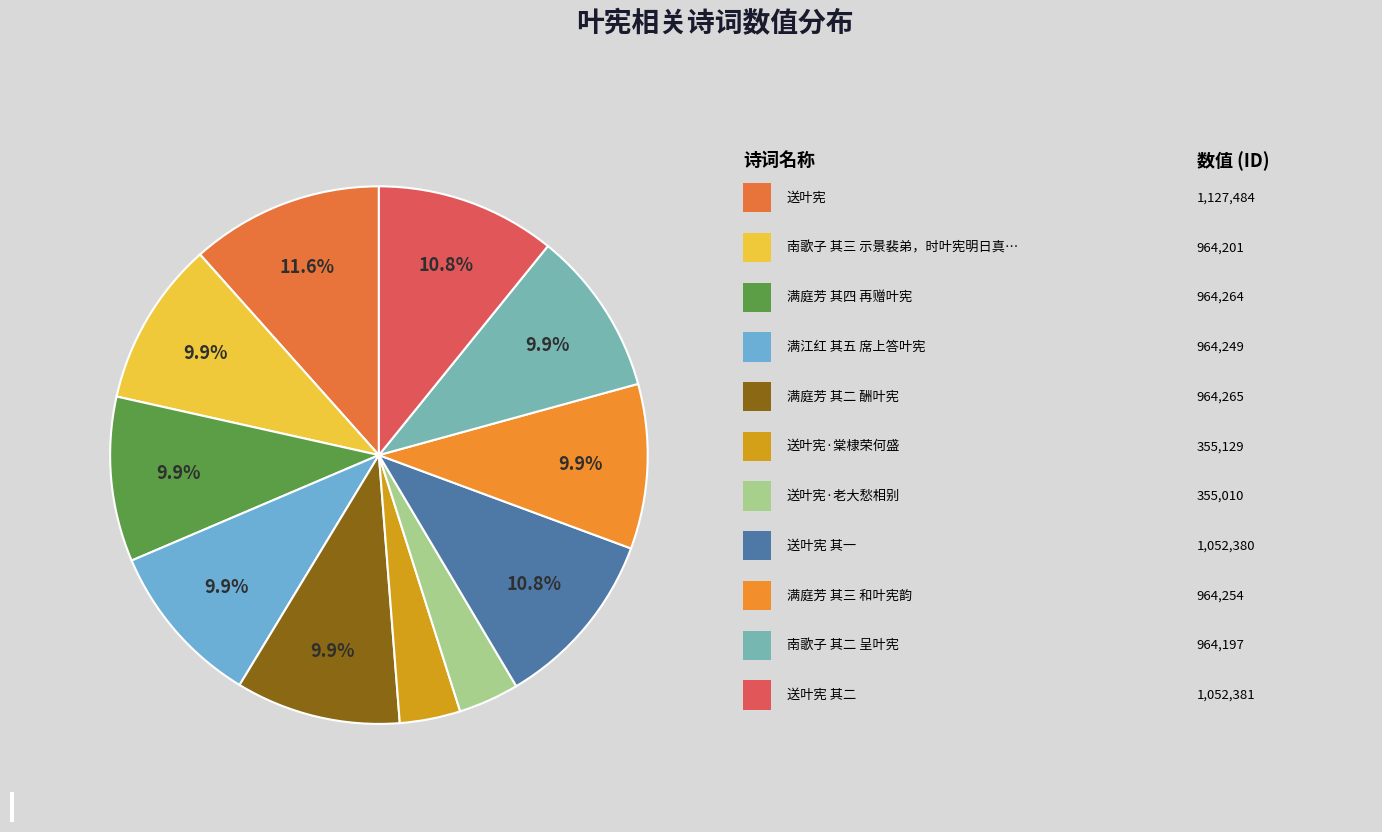

Is there a majority slice in this chart?

No